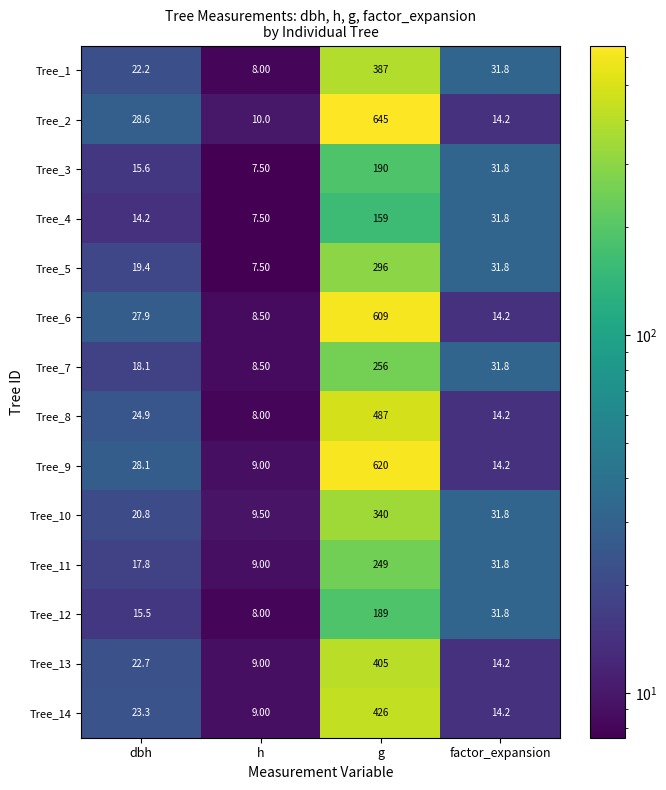

Which series changed the most between dbh and factor_expansion?

Tree_4